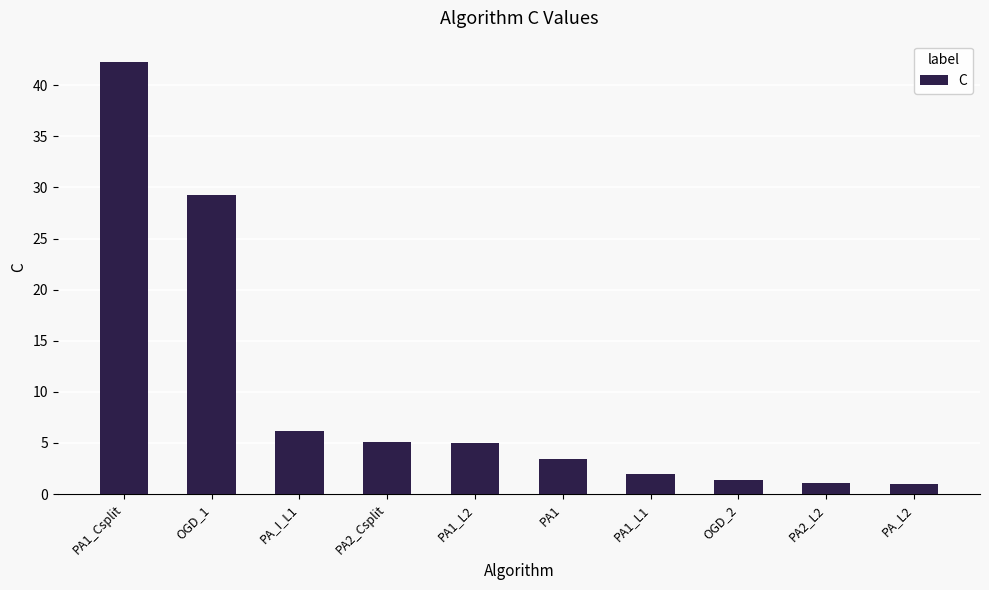

What is the difference between the values at PA2_Csplit and PA_L2?

4.0